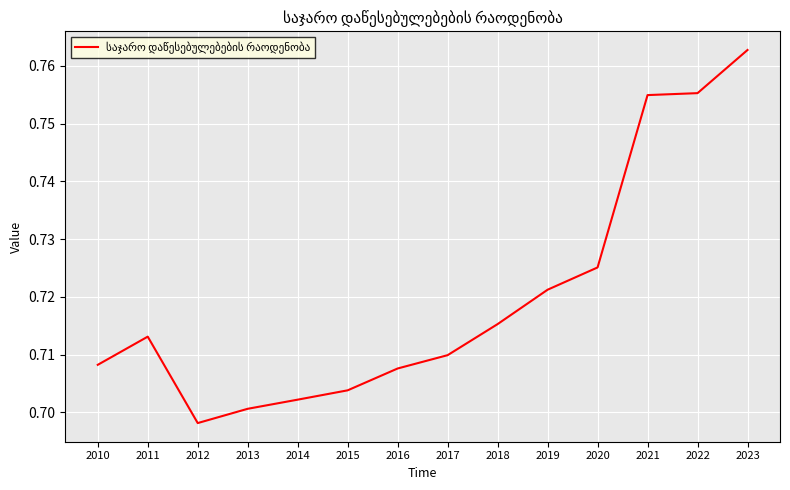

Is this an area chart (filled region under the line)?

No